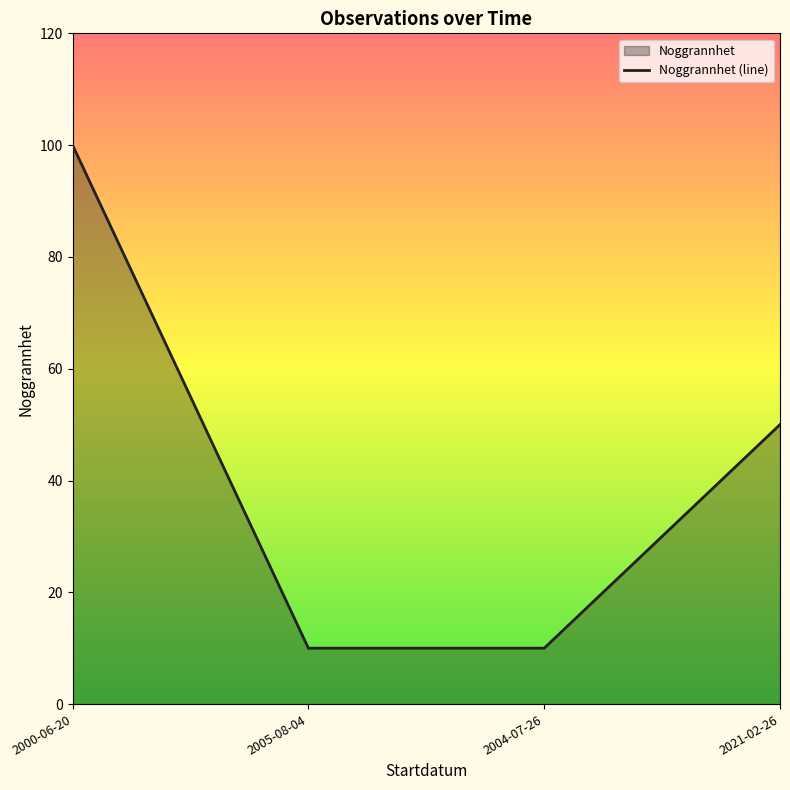

What is the label of the 1st point from the right?

2021-02-26